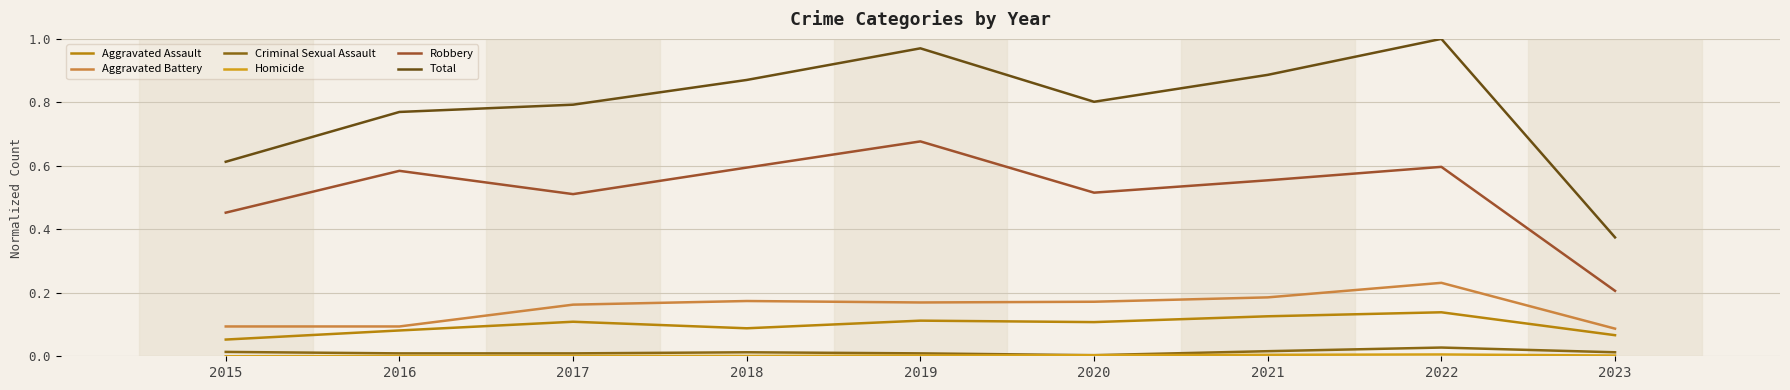

How many lines are shown in the chart?

6